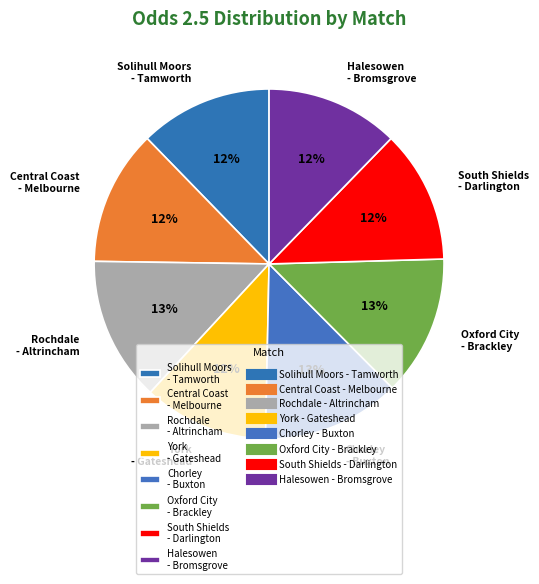

Between Halesowen - Bromsgrove and Chorley - Buxton, which is larger?

Chorley - Buxton